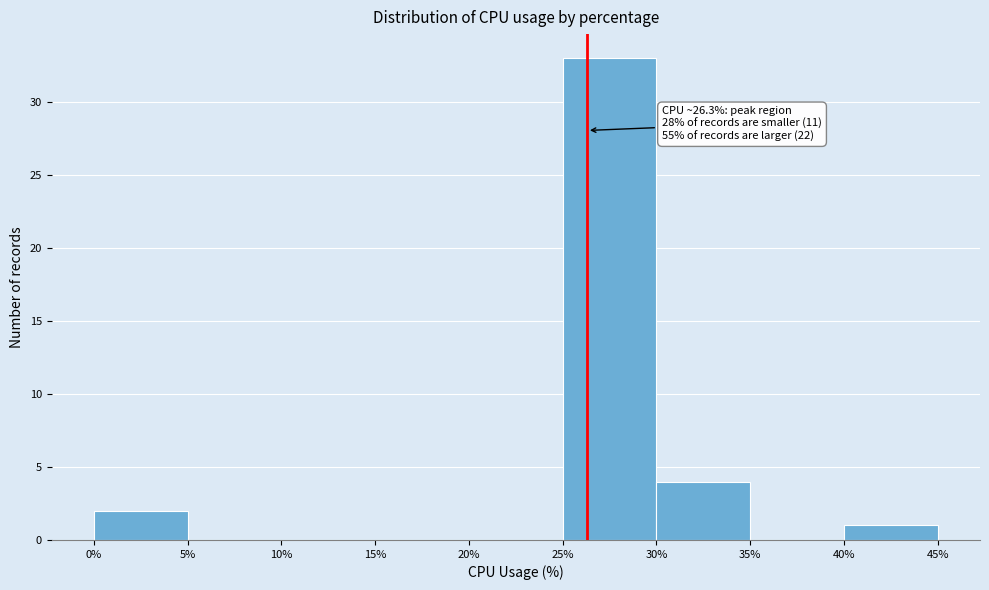

Over which range of the x-axis is the bar tallest?

25% to 30%